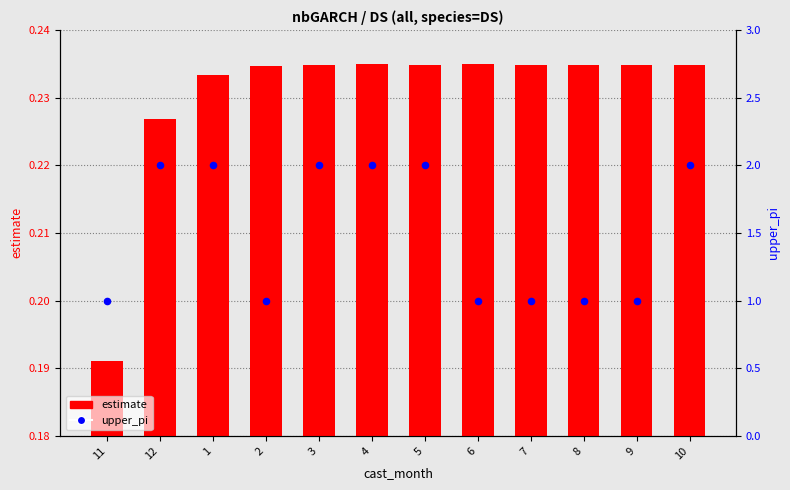

Which series has the widest spread of Y values?

upper_pi